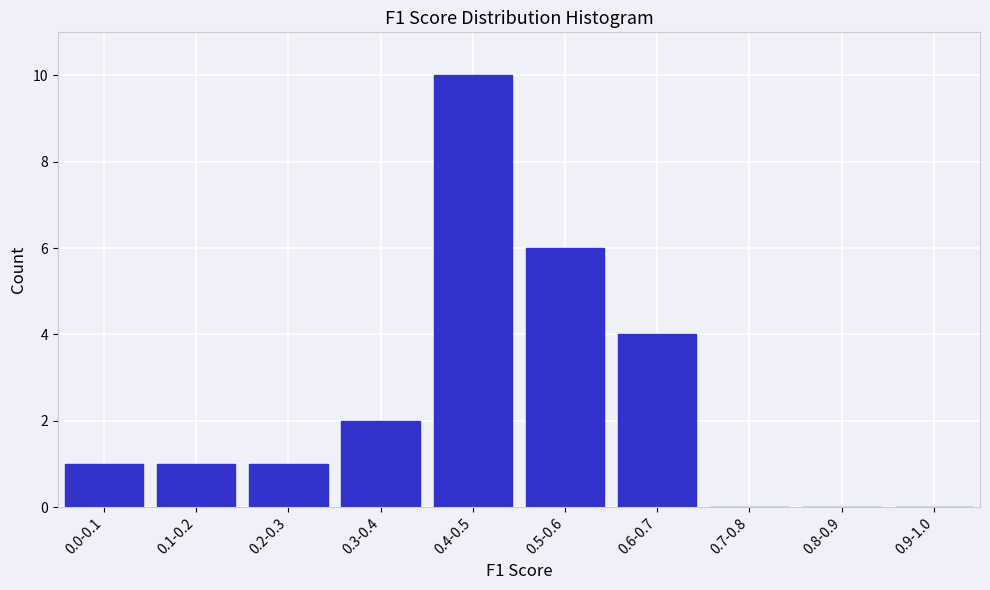

Reading right to left, transcribe all the data shown in this chart.

0.9-1.0=0	0.8-0.9=0	0.7-0.8=0	0.6-0.7=4	0.5-0.6=6	0.4-0.5=10	0.3-0.4=2	0.2-0.3=1	0.1-0.2=1	0.0-0.1=1